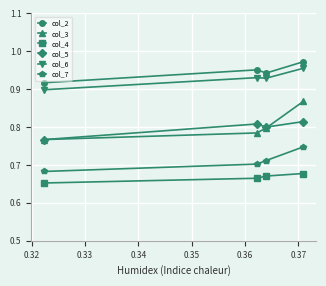

True or false: col_5 and col_2 cross at least once.

False